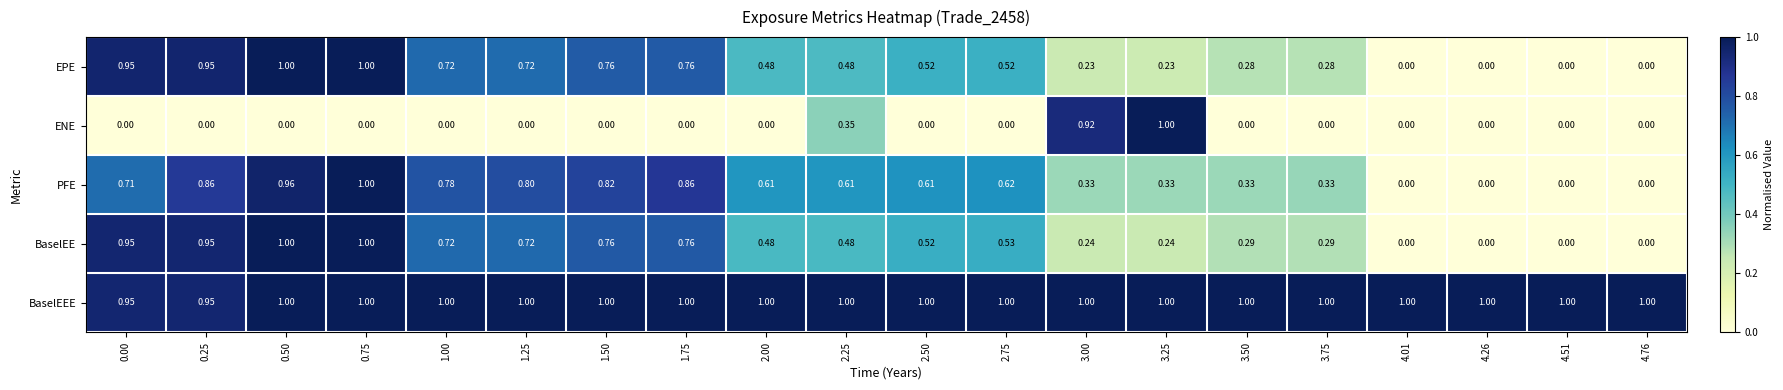

What is the total value across all series at 2.25?

2.9